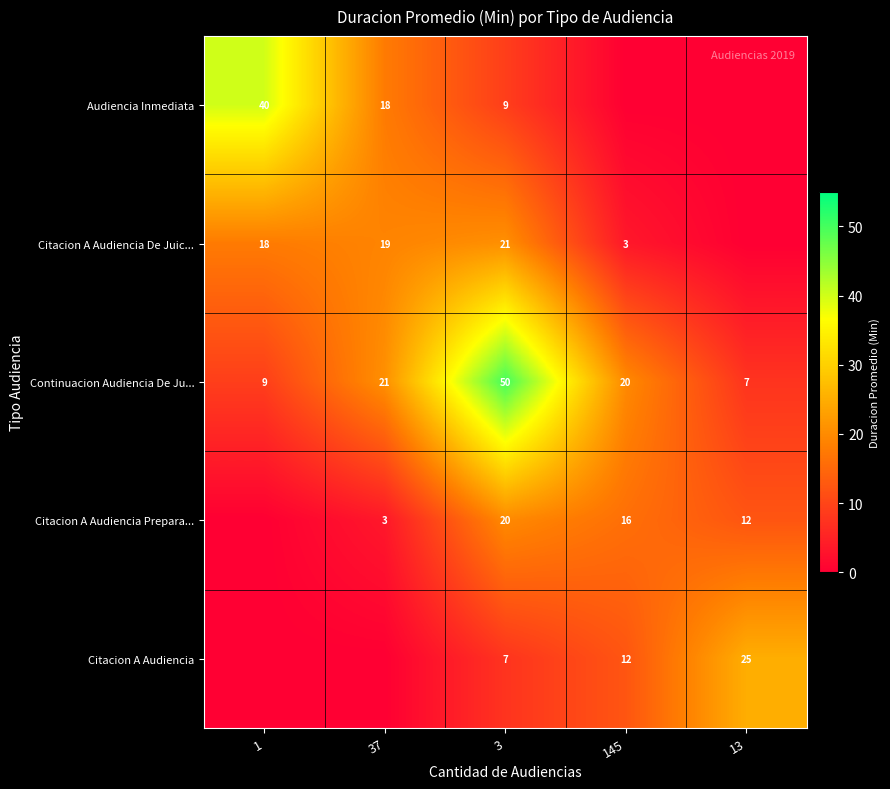

What is the sum of the Continuacion Audiencia De Ju... values at 13 and 145?

27